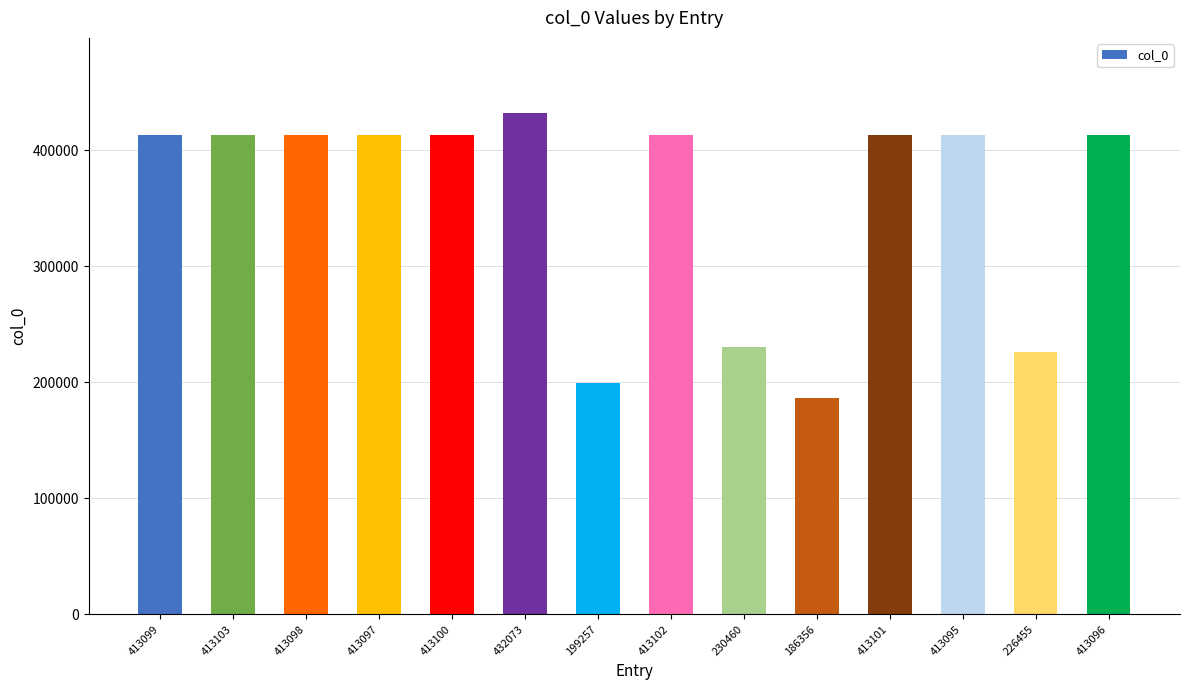

Which label corresponds to the smallest value in the chart?

186356